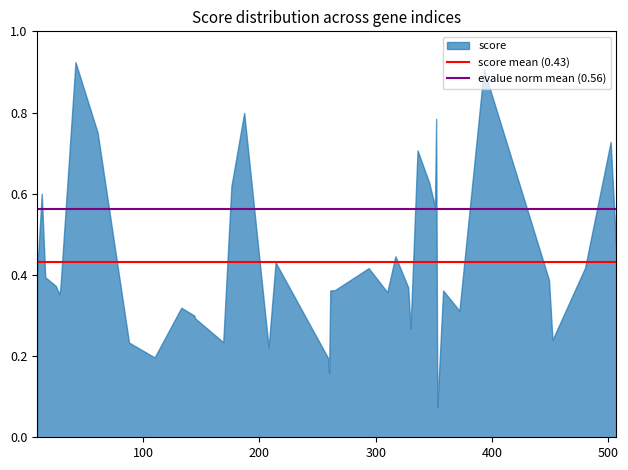

Does the chart have visible grid lines?

No